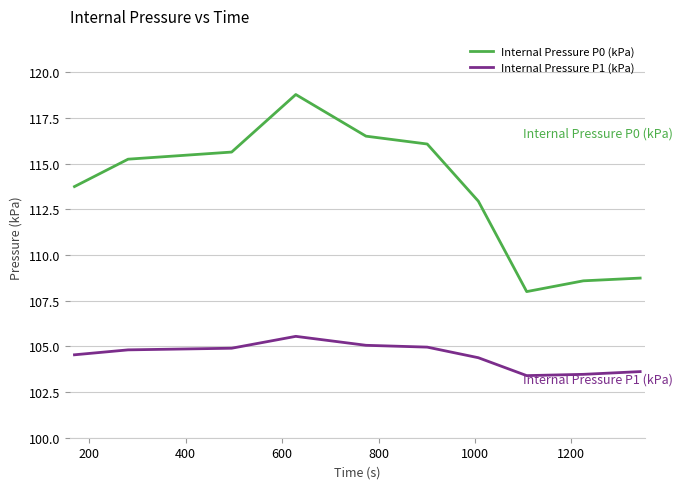

What is the smallest value displayed?

103.4